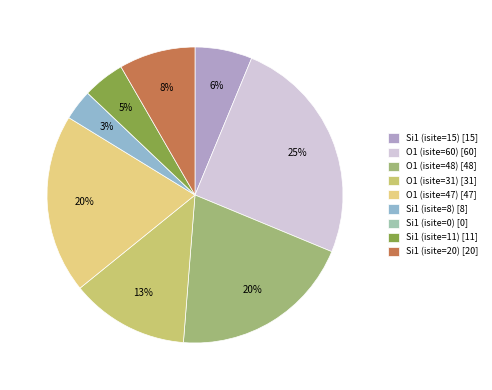

What percentage do Si1 (isite=20) and Si1 (isite=0) together represent?

8.3%